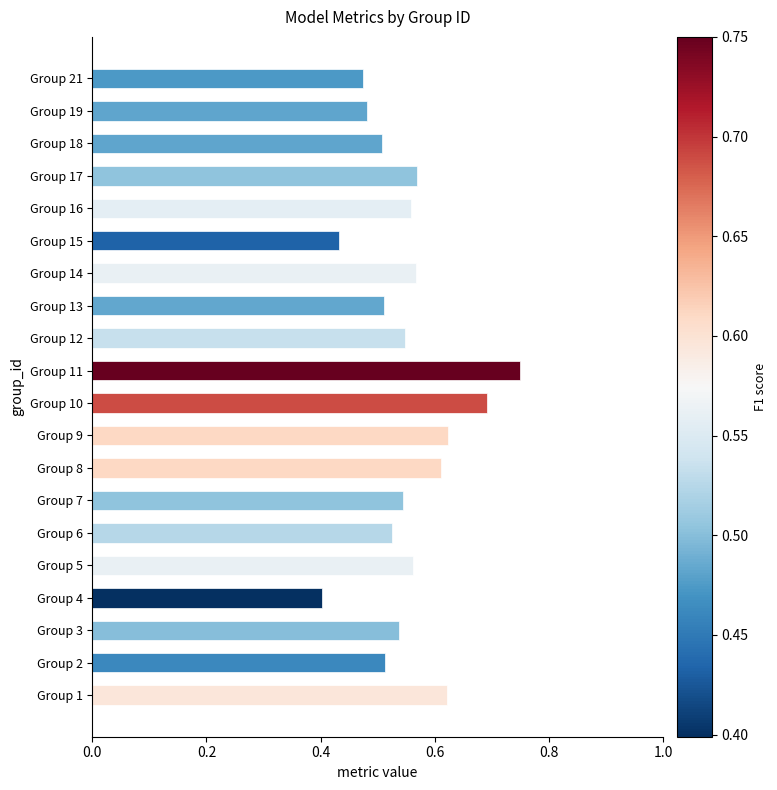

Which category has the highest value across all series?

Group 11